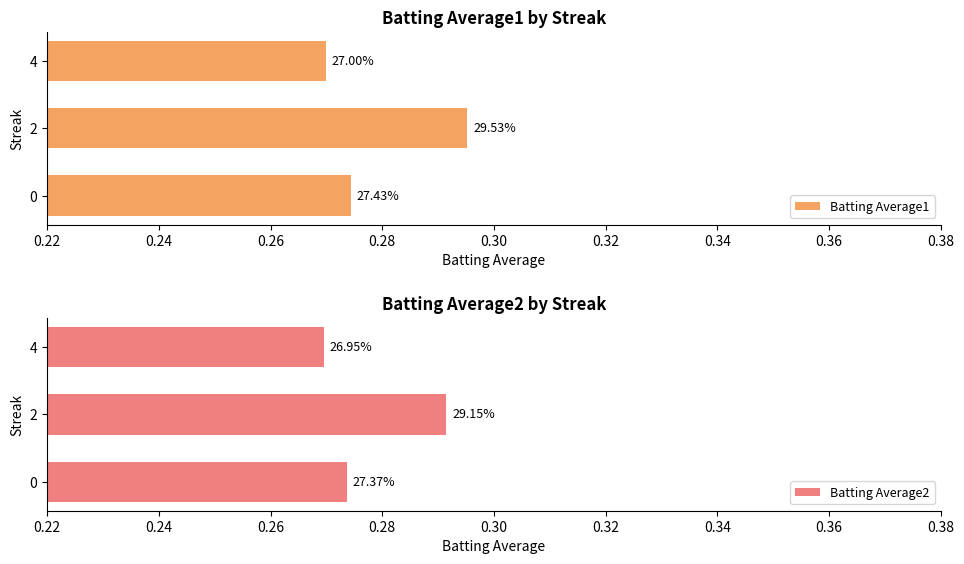

What is the value of the Batting Average1 bar at the 3rd from the left?

0.3